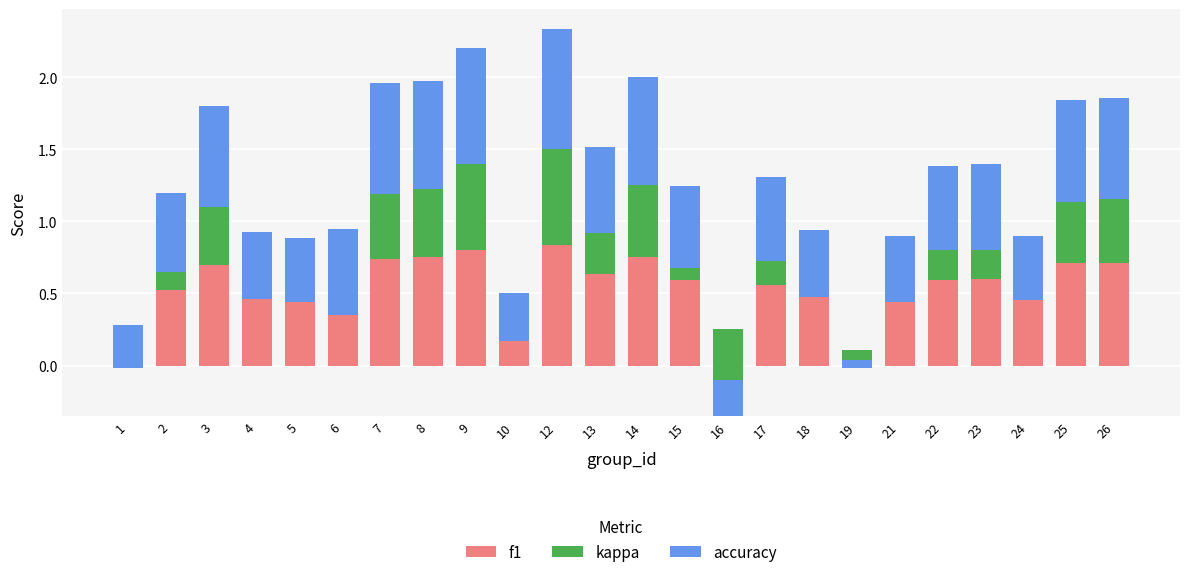

Are the bars horizontal?

No